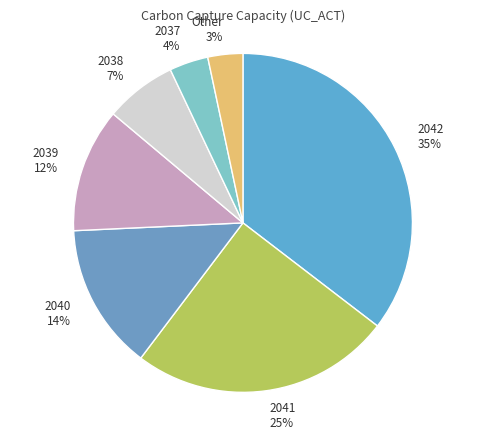

To the nearest percent, what portion does 2042 represent?

35%